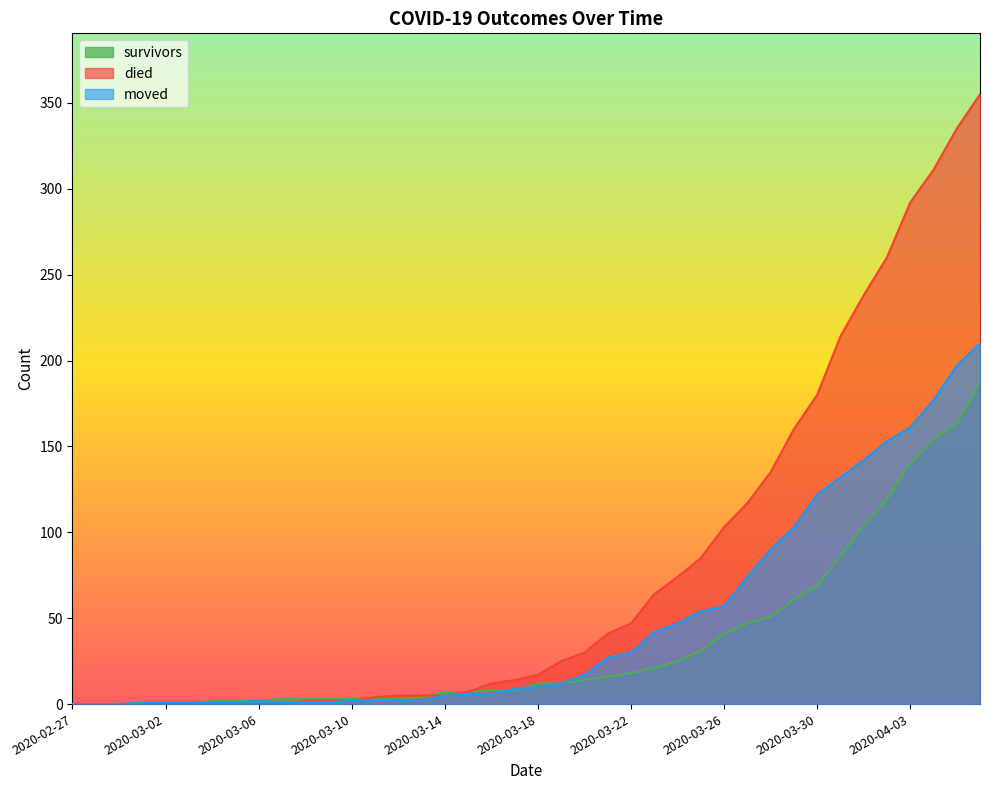

Rank the series by their maximum value, from lowest to highest.

survivors, moved, died